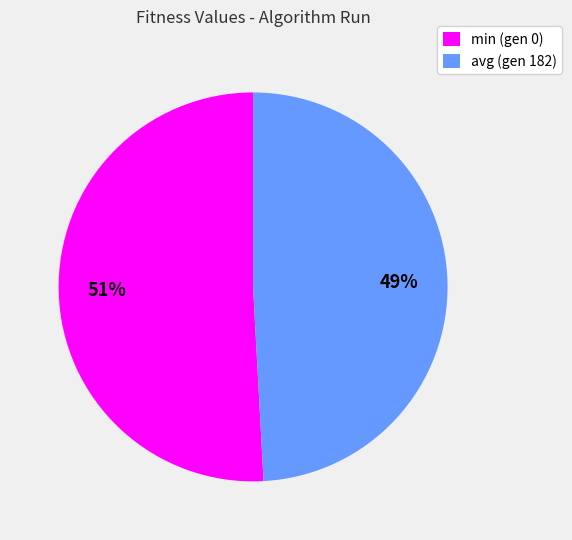

Count the number of slices in the pie.

2